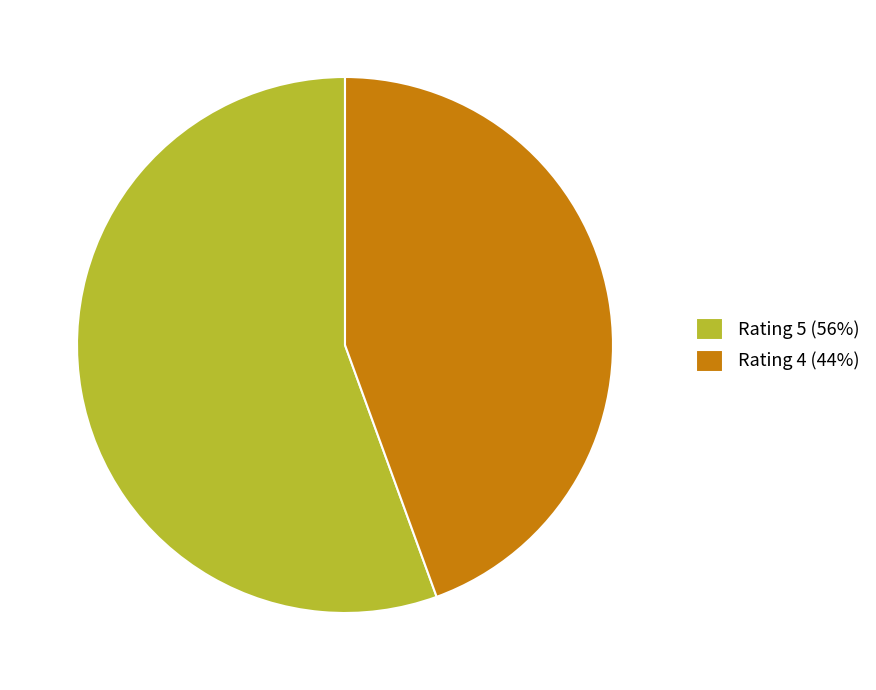

Combined, do Rating 4 (44%) and Rating 5 (56%) account for over 50%?

Yes